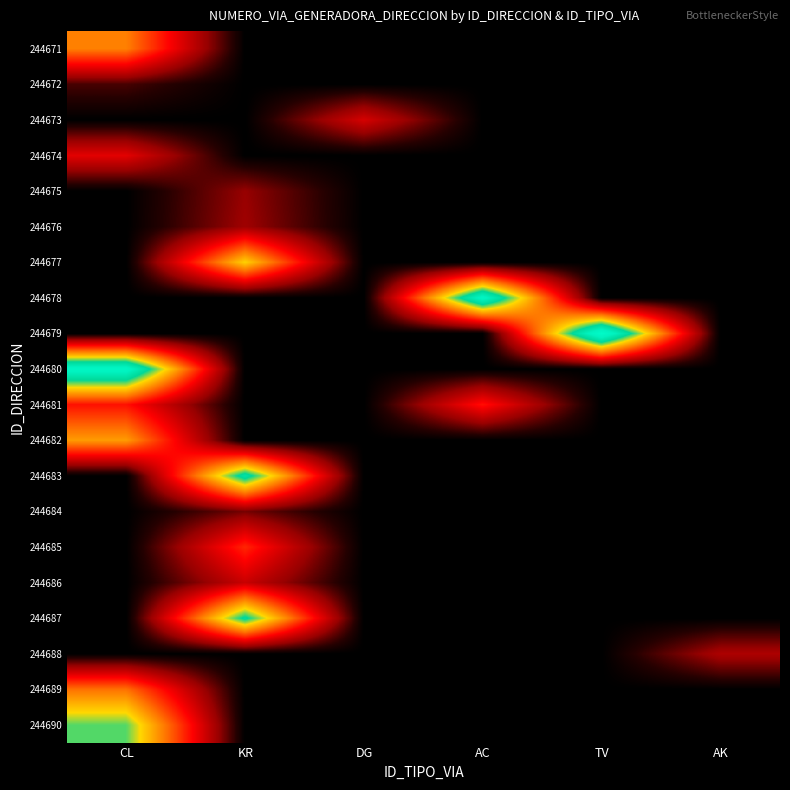

Between KR and DG, which is larger?

KR